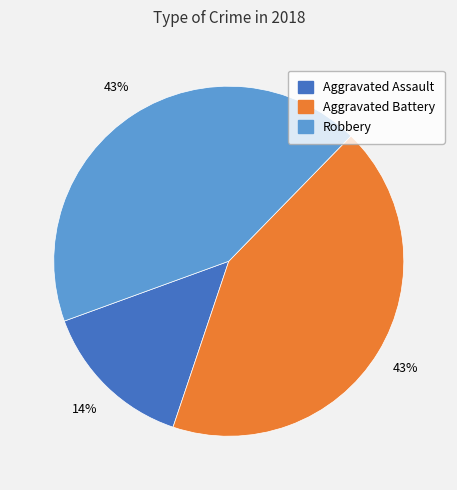

To the nearest percent, what is the average slice percentage?

33%